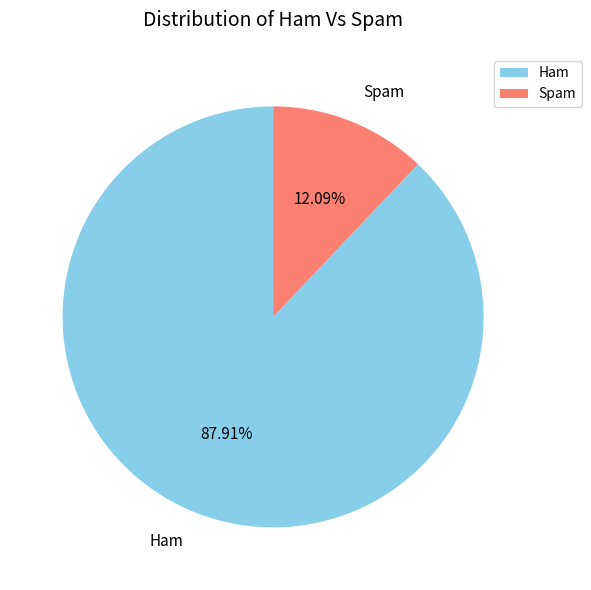

Is there a majority slice in this chart?

Yes